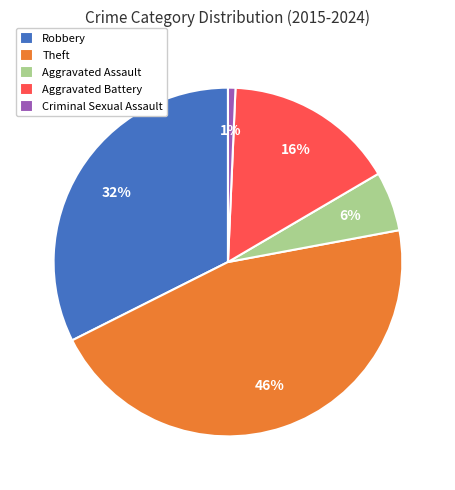

To the nearest percent, what is the average slice percentage?

20%